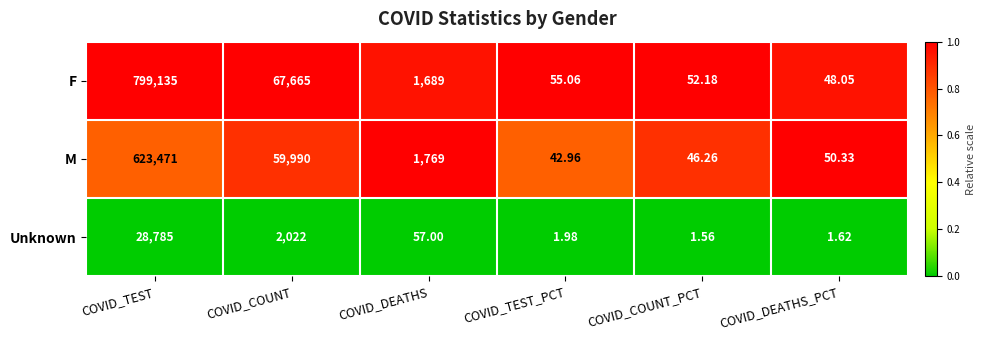

At which category is the sum across all series the highest?

COVID_TEST